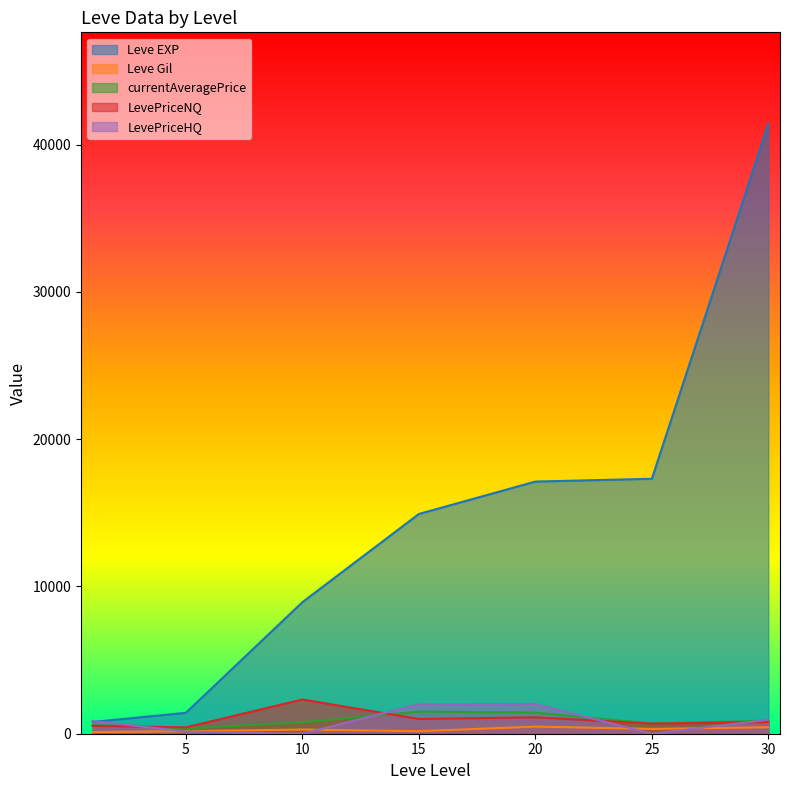

What is the difference between the second highest and second lowest values in the LevePriceHQ series?

2000.0